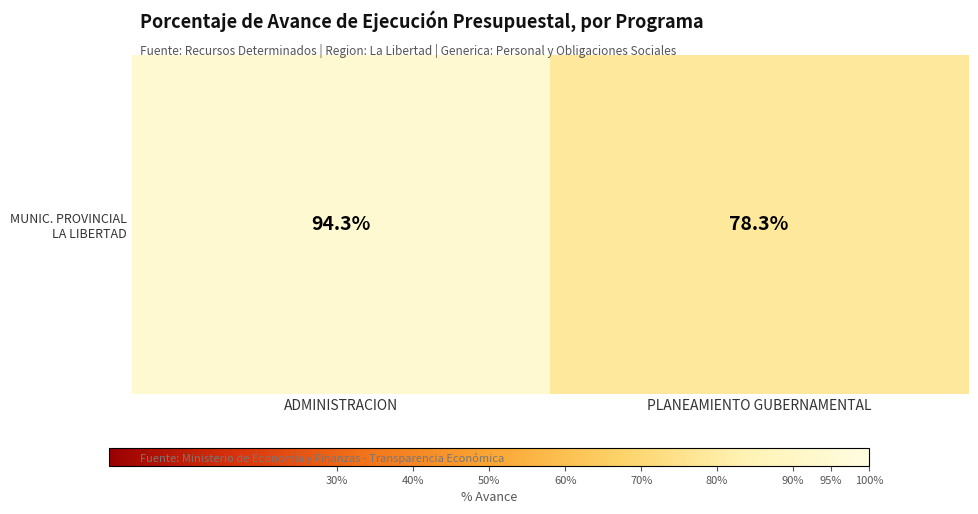

Which label corresponds to the largest value in the chart?

ADMINISTRACION